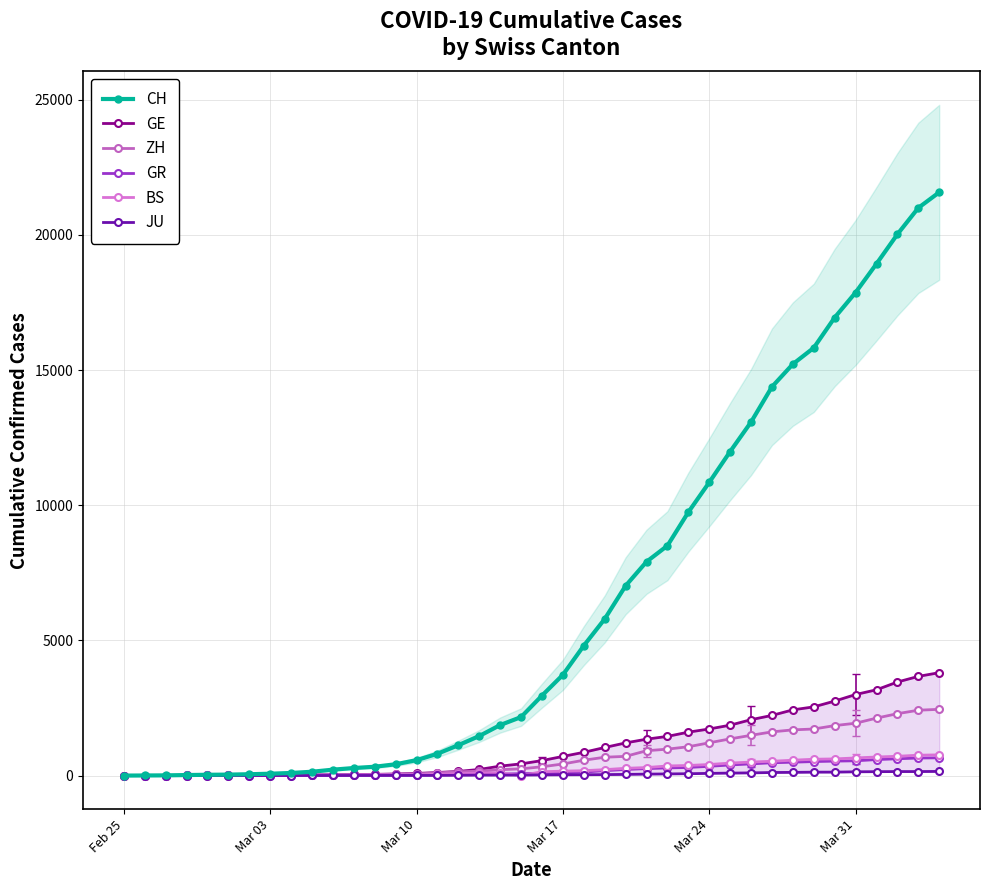

Which series ends up on top after the final intersection of BS and JU?

BS